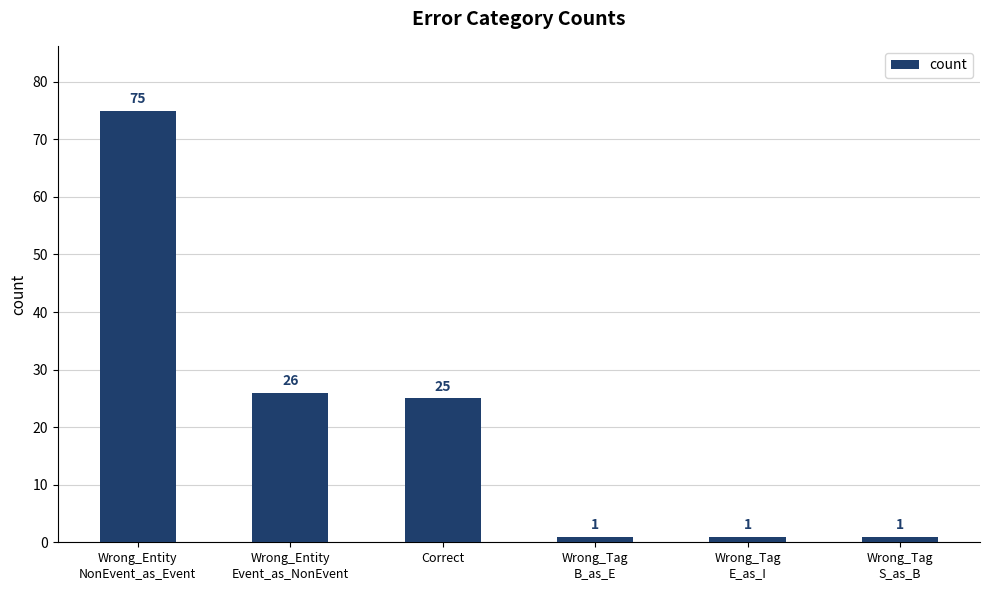

Reading right to left, list all the values displayed in this chart.

1	1	1	25	26	75